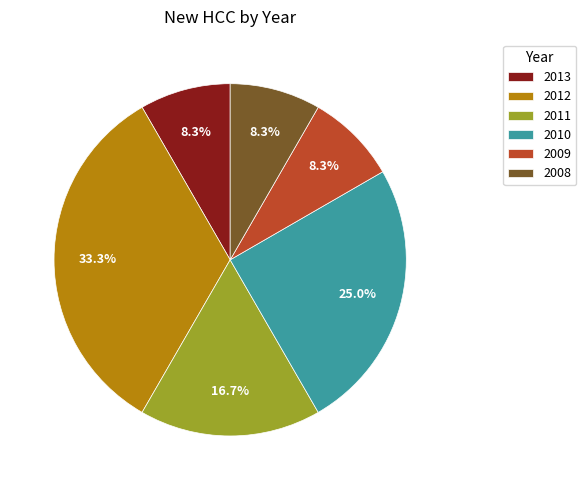

What percentage is NOT represented by 2009?

91.7%